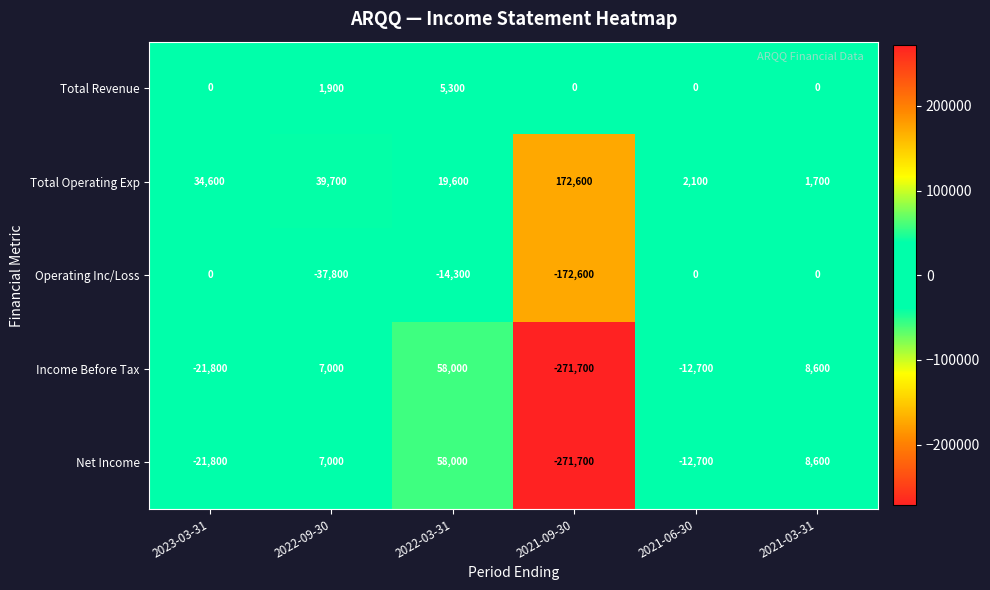

Which category has the highest value across all series?

2021-09-30